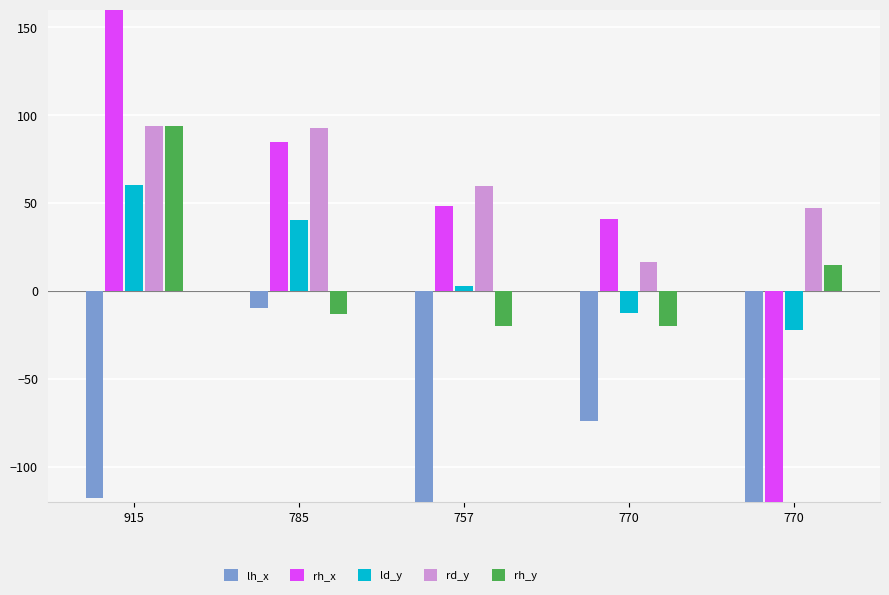

What is the maximum value for rh_x?

196.0